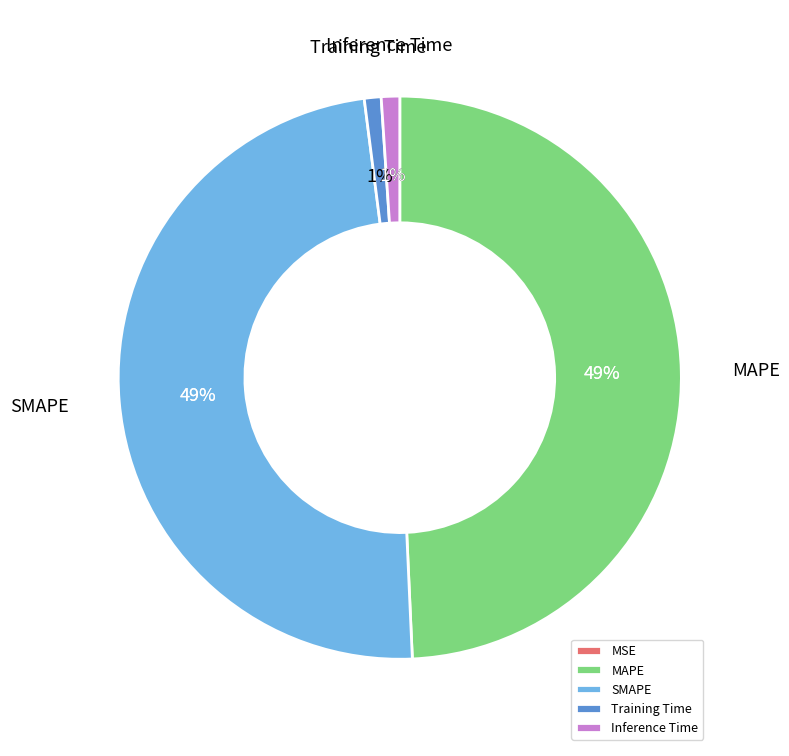

Between Inference Time and MAPE, which is larger?

MAPE